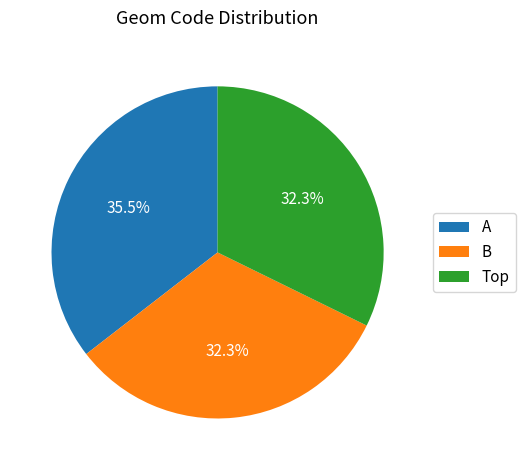

To the nearest percent, what percentage of the pie is B?

32%